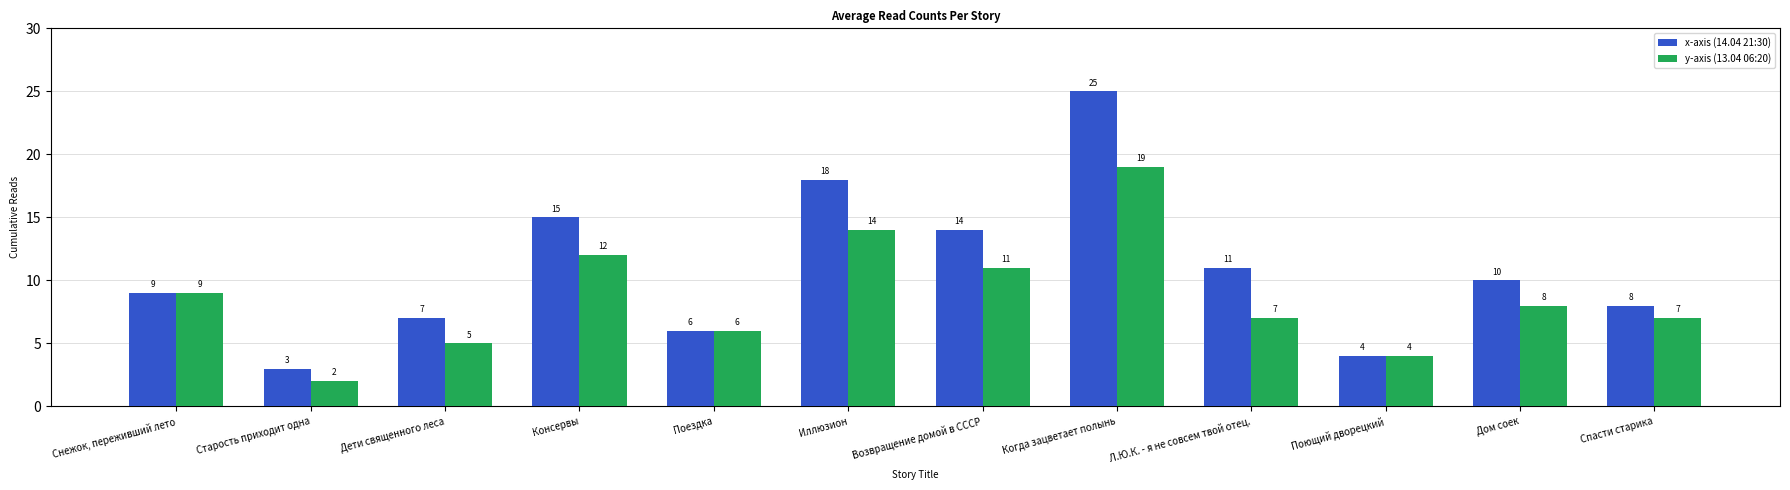

Which series has the largest total across all categories?

x-axis (14.04 21:30)